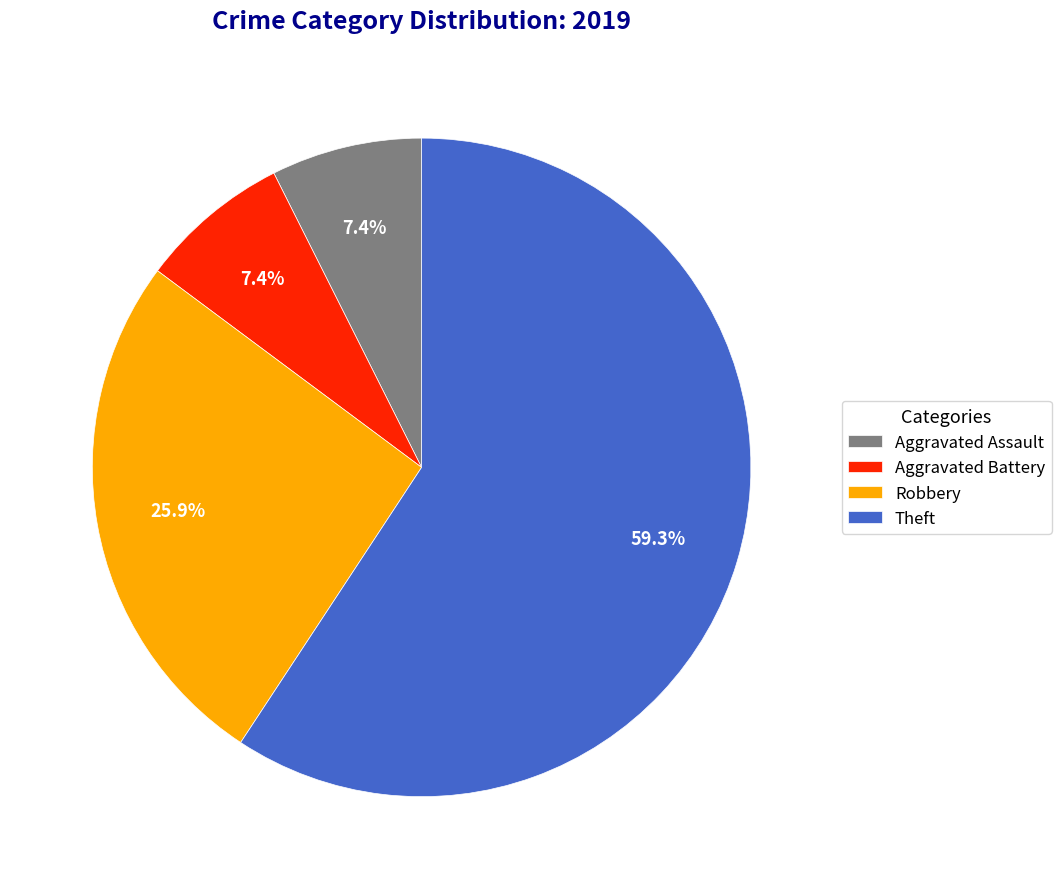

Approximately how many times larger is the value at Theft compared to Aggravated Assault?

8.0